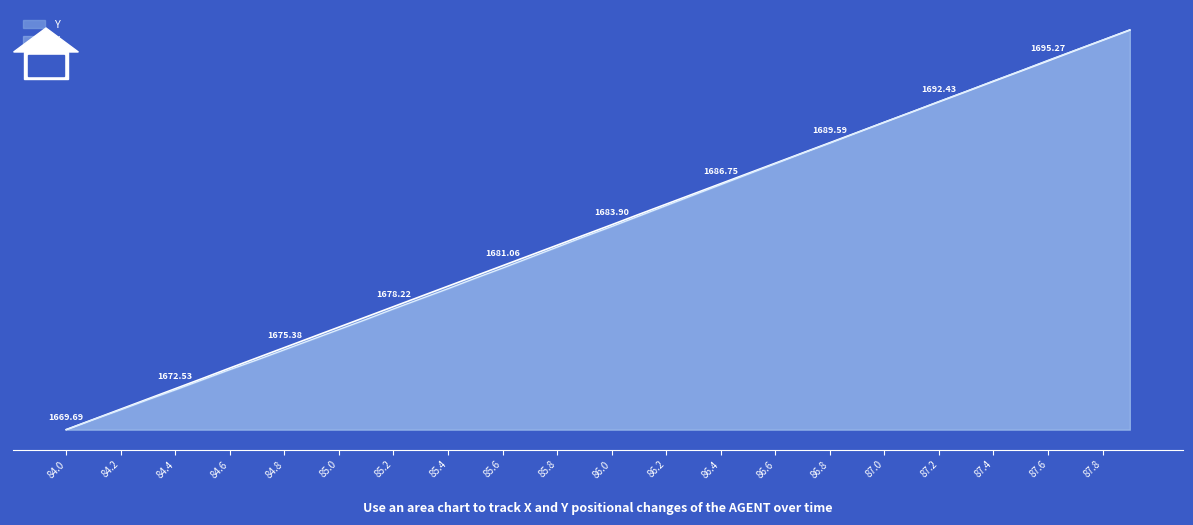

How many intersections are there between X and Y?

1